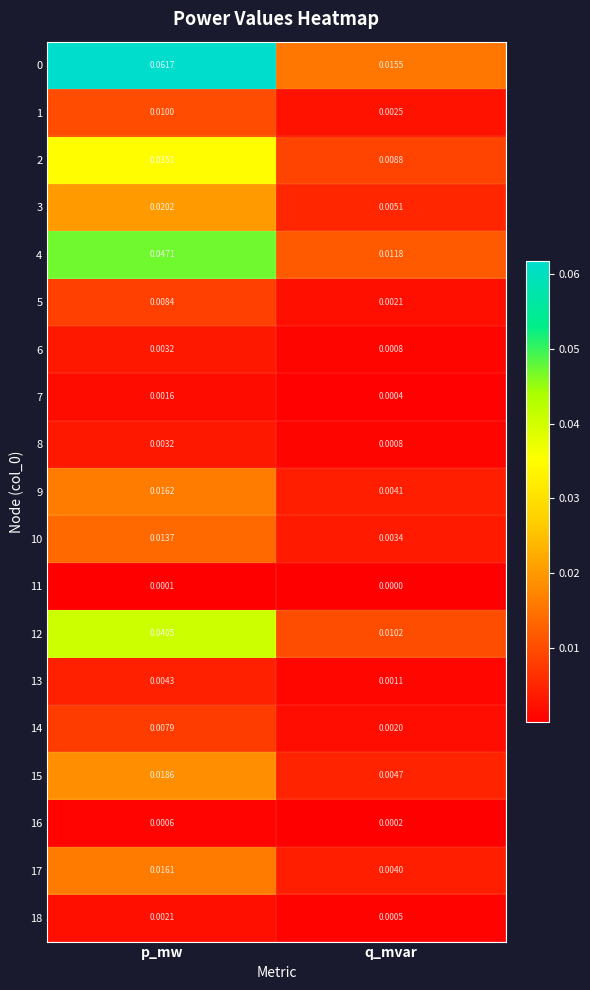

Which category has the highest value in the 6 series?

p_mw